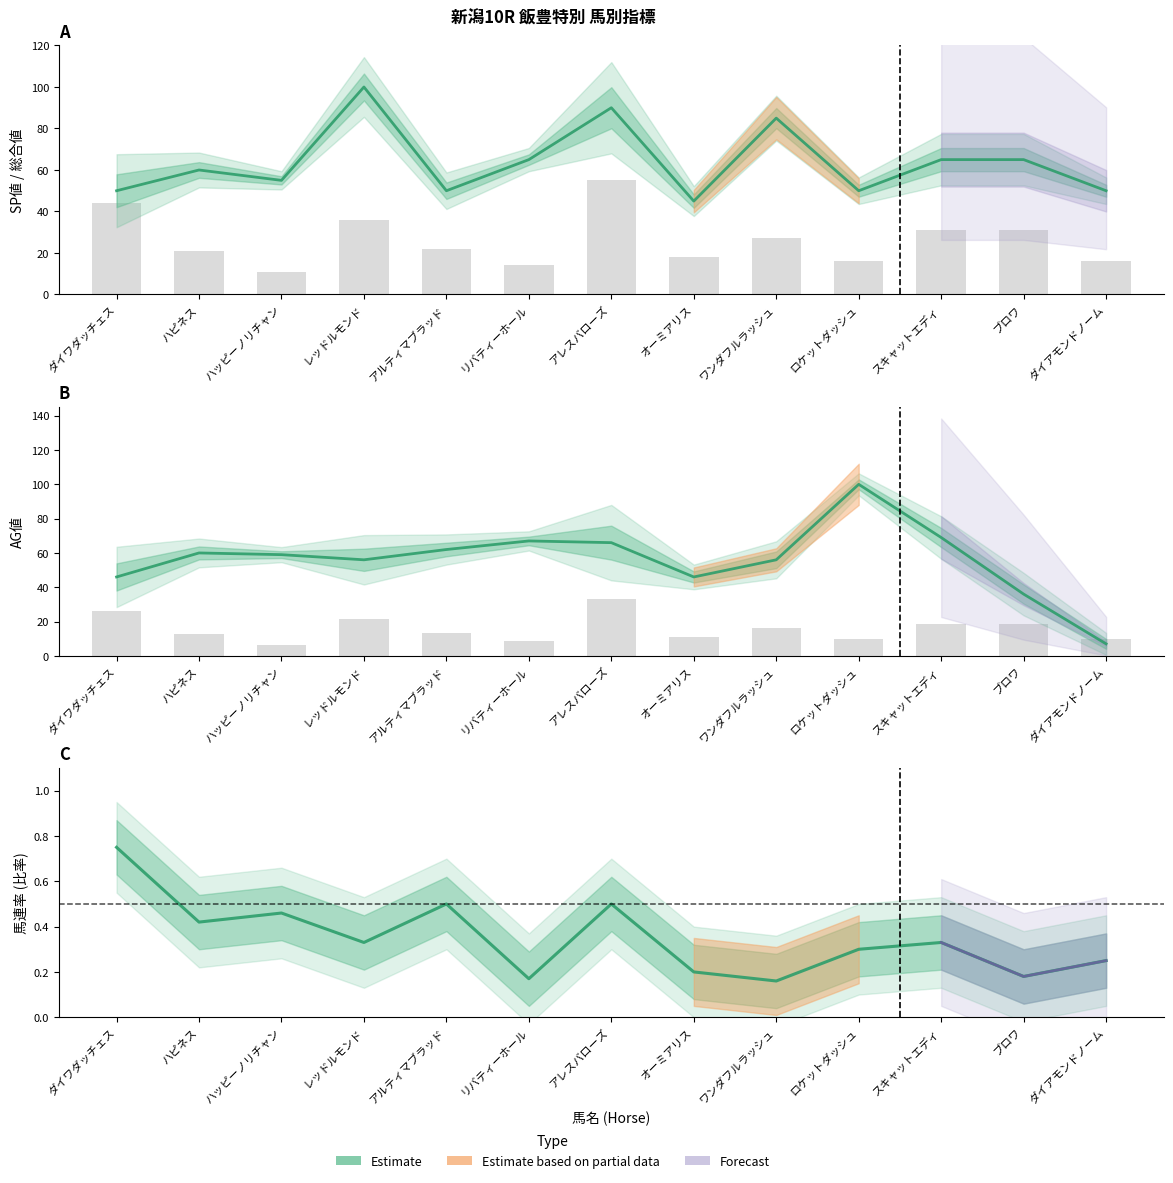

What is the difference between the maximum and minimum values in the AG値 series?

93.0